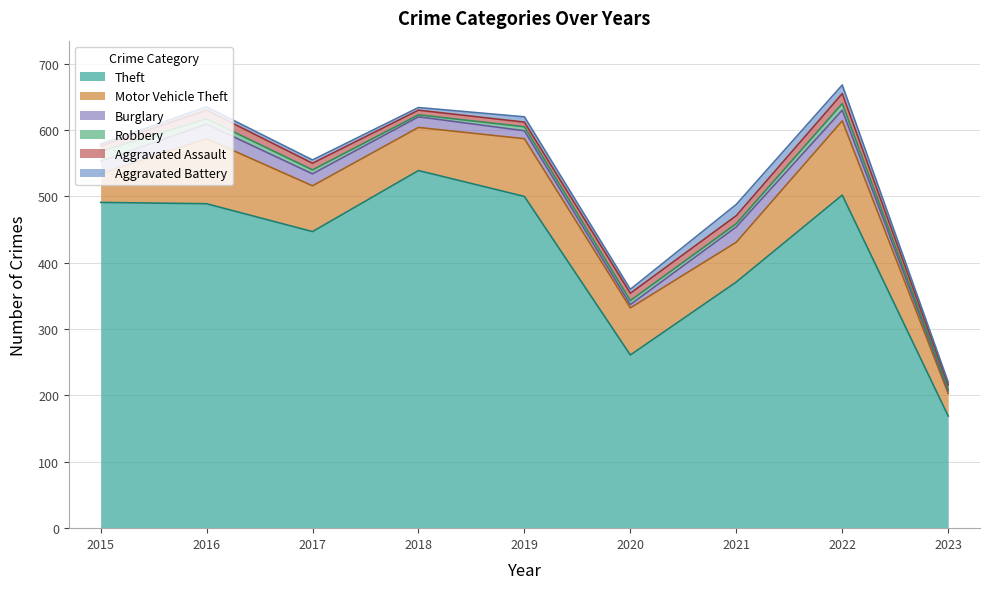

True or false: Aggravated Assault and Theft intersect in this chart.

False